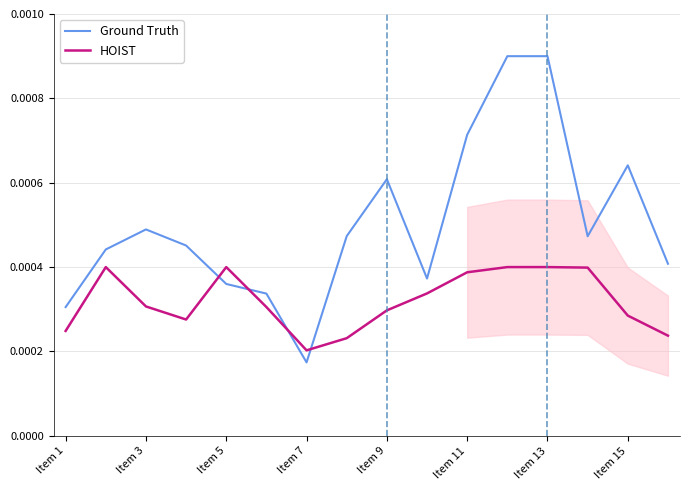

After their last crossing, which series has the higher values: Ground Truth or HOIST?

Ground Truth